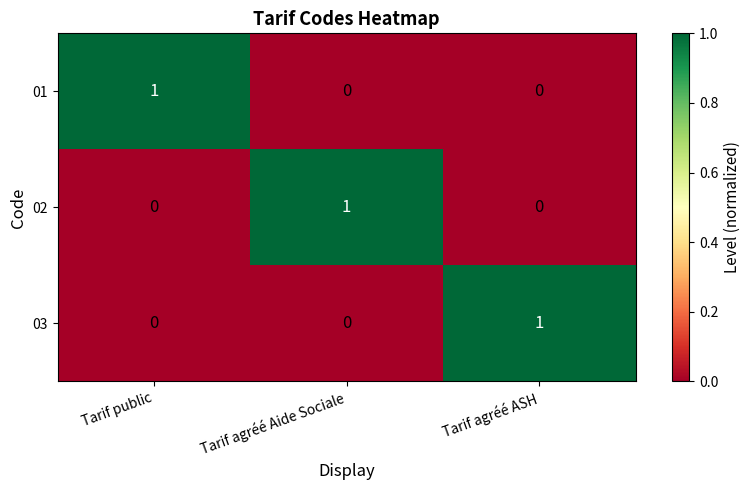

Is it true that 01 equals 0 at Tarif agréé ASH?

True